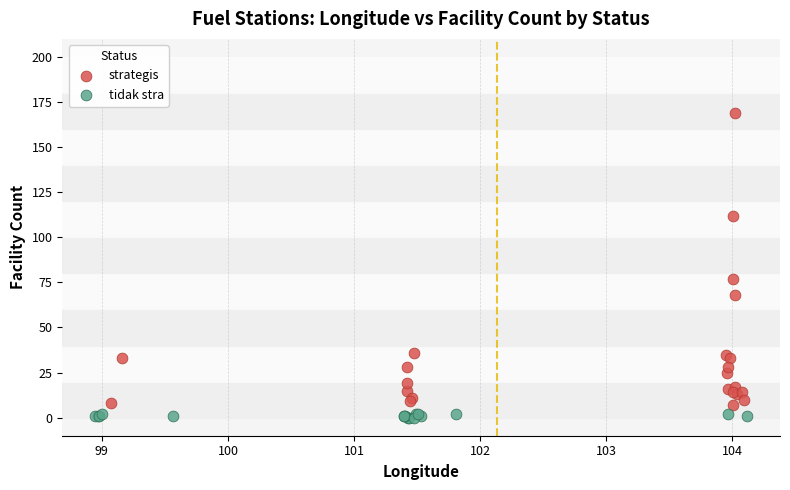

Which series has the widest spread of Y values?

strategis